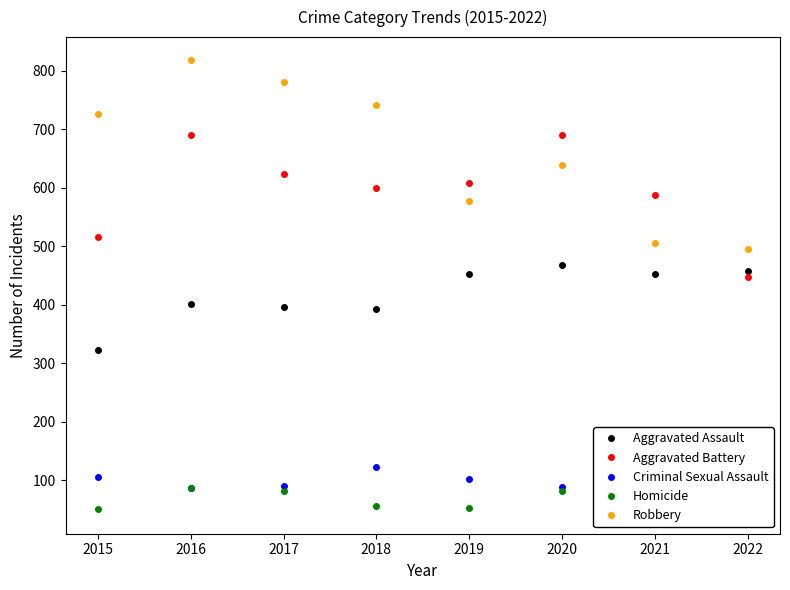

What is the difference between the maximum and minimum values in the Homicide series?

40